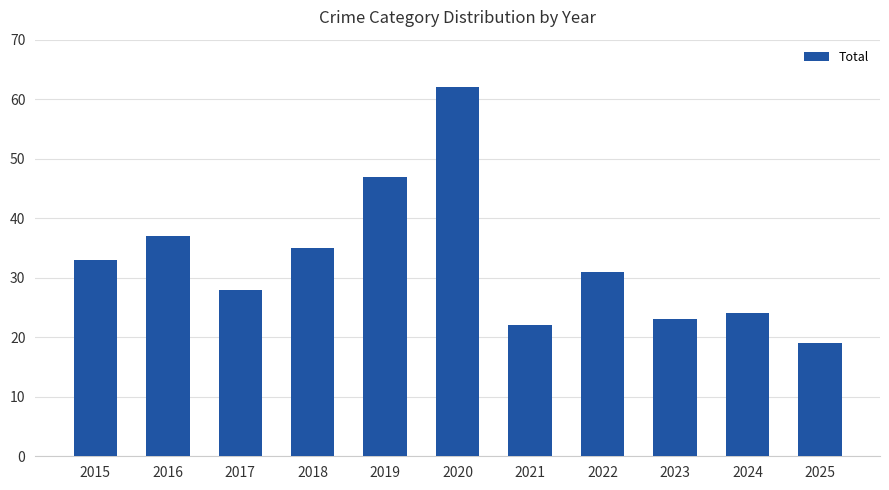

What is the value of the 4th bar from the left?

35